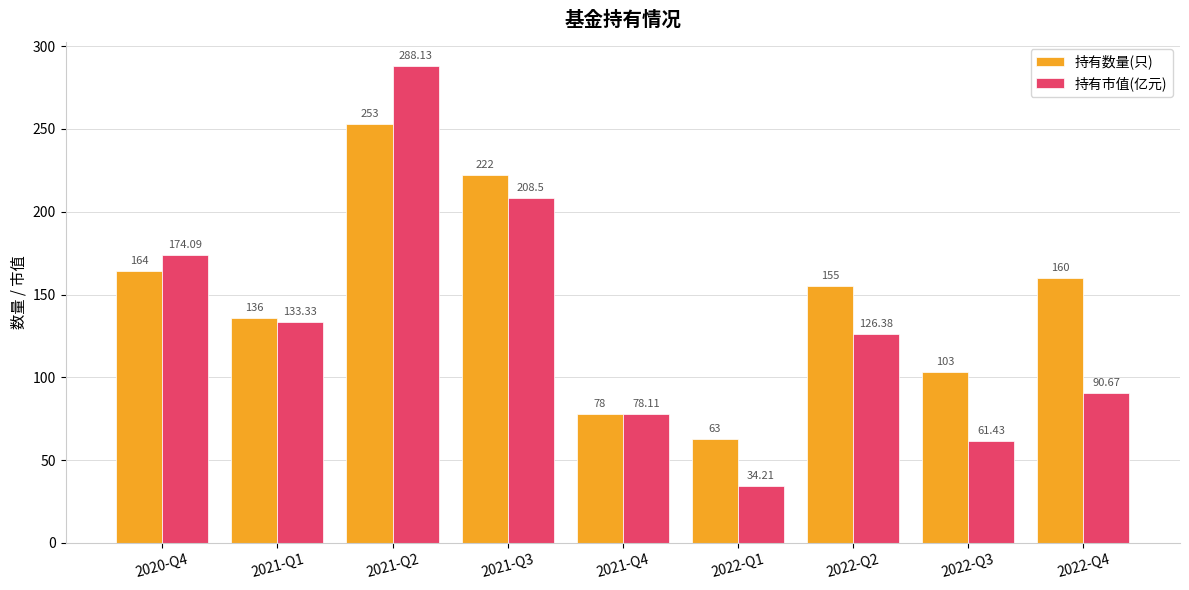

At how many categories does at least one series exceed 95?

7